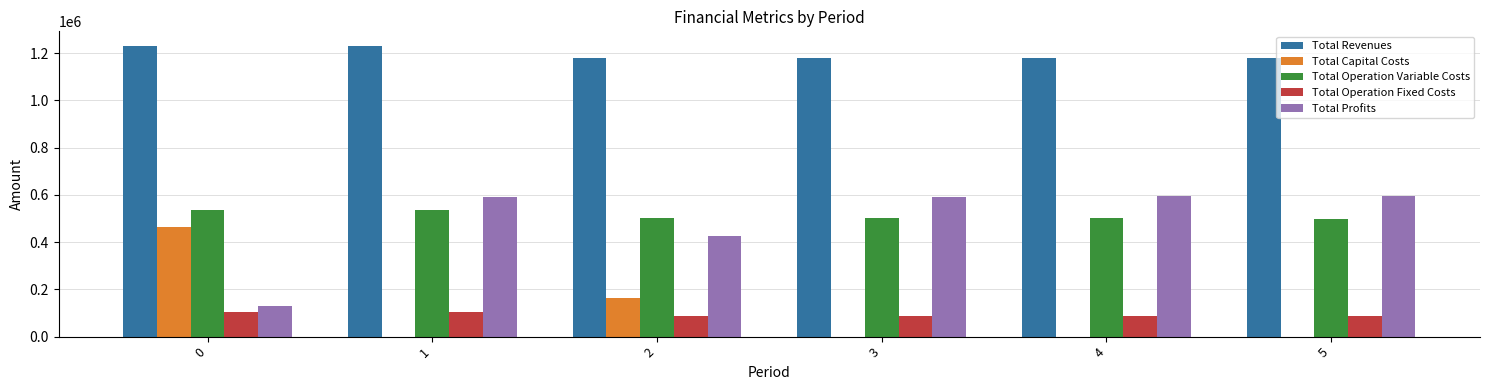

Which series has the largest total across all categories?

Total Revenues